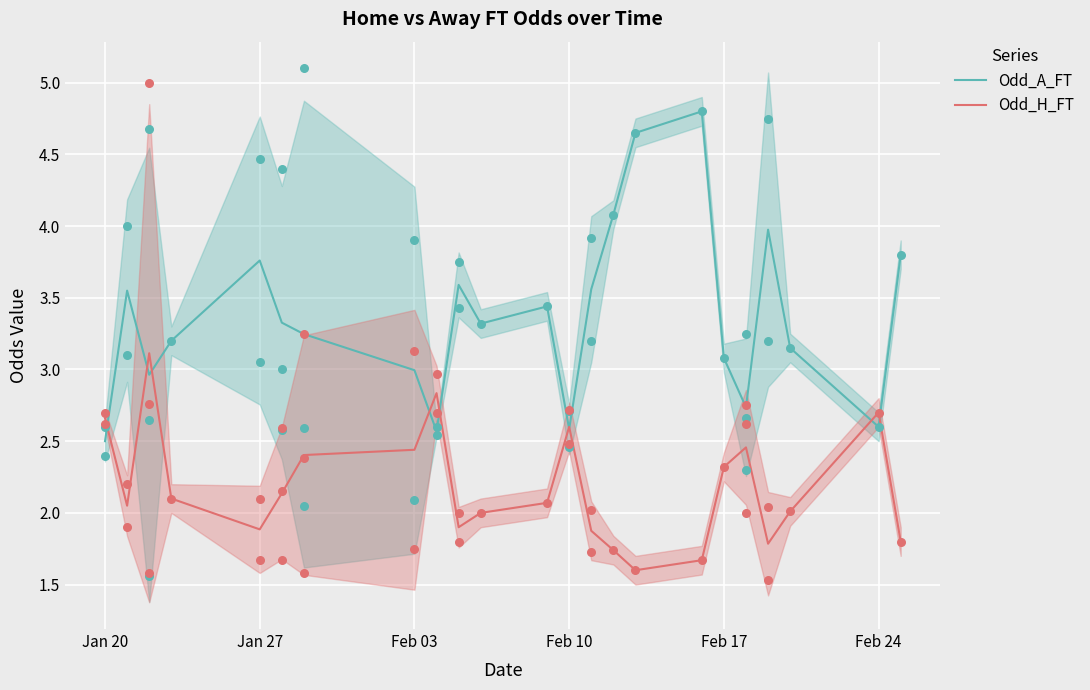

The value of Odd_H_FT at Feb 03 is 0.6. True or false?

False